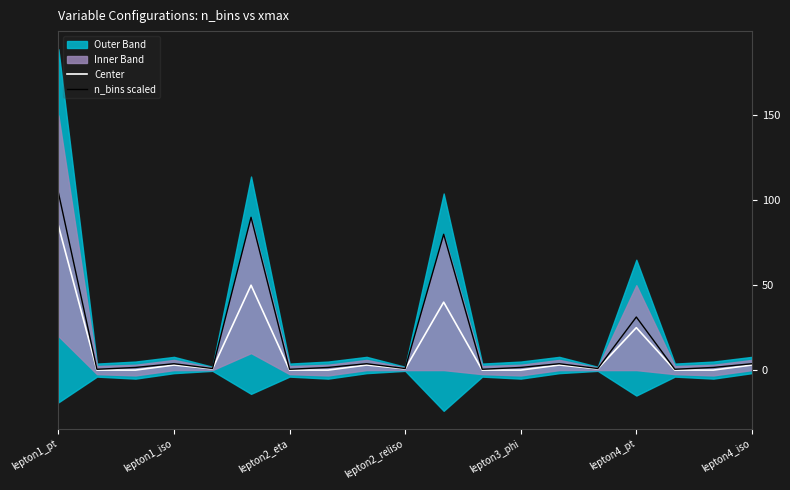

What is the value of the n_bins scaled point at the 5th from the left?

0.9